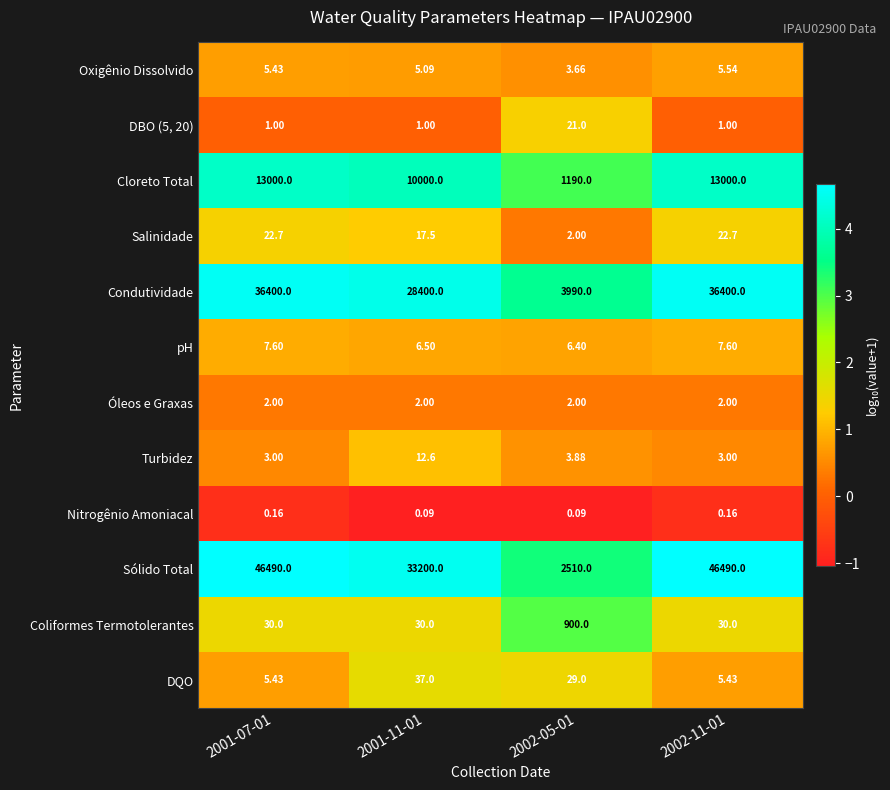

Which series has the largest total across all categories?

Sólido Total